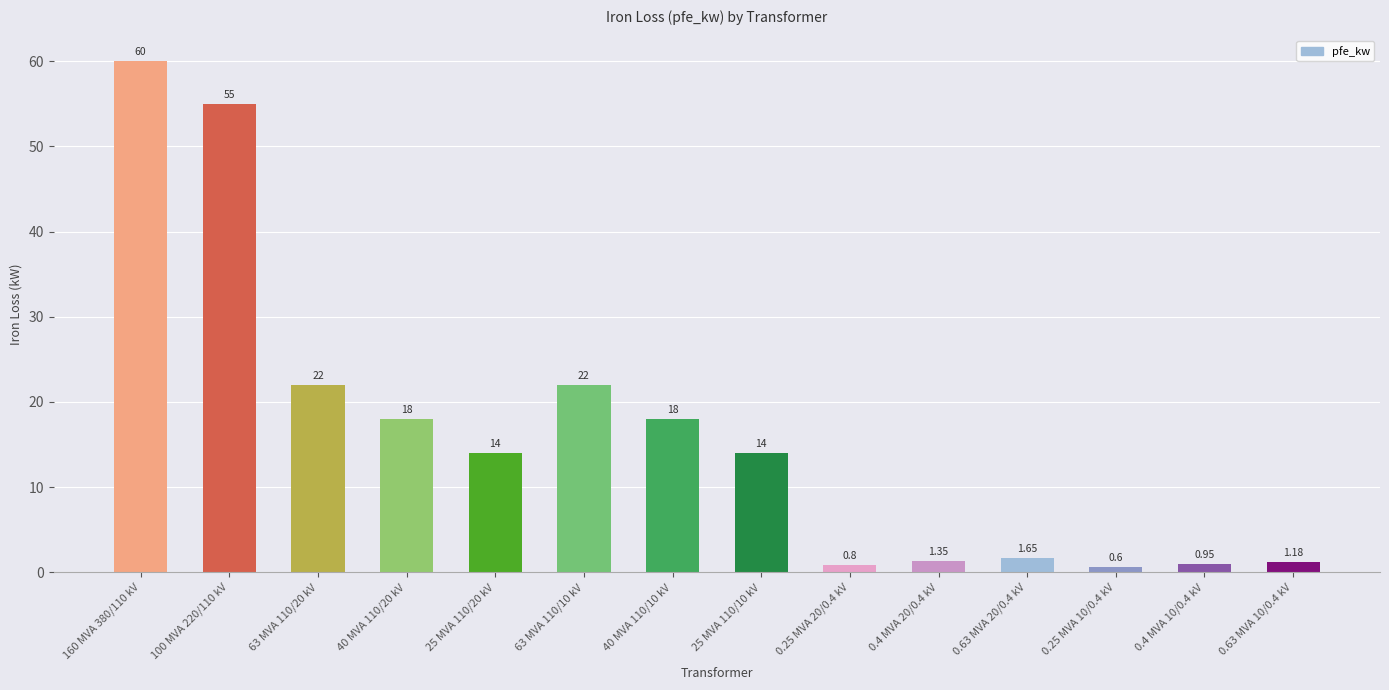

What is the approximate value at 40 MVA 110/20 kV?

18.0